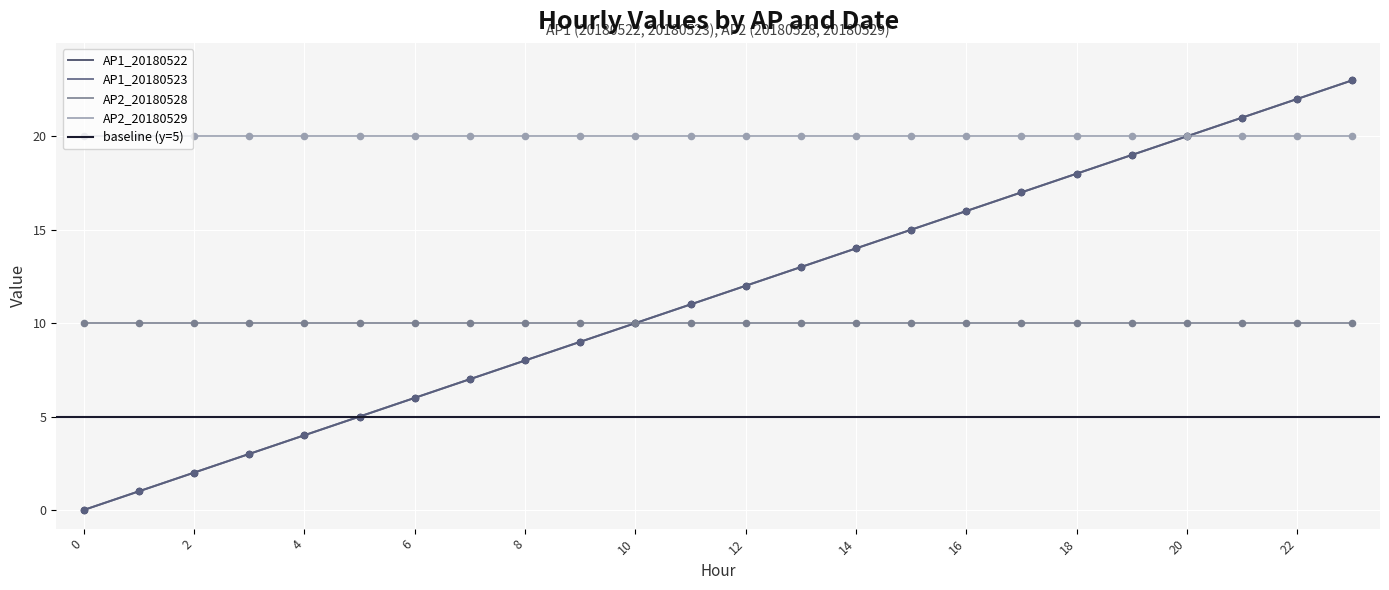

What is the total value across all series at 18?

36